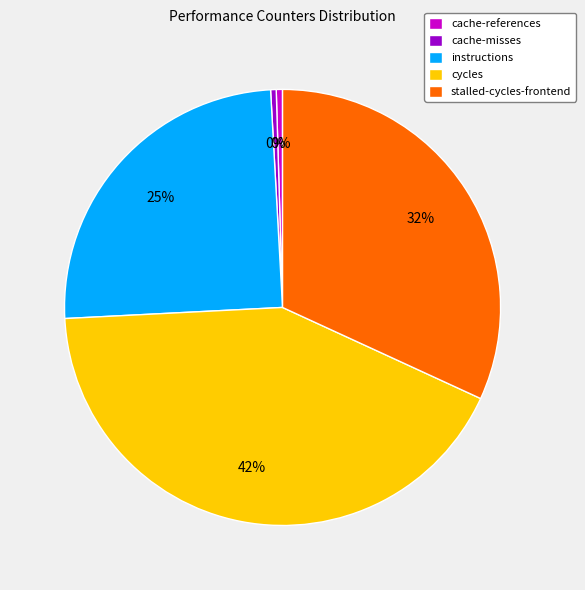

What is the largest slice in the pie chart?

cycles